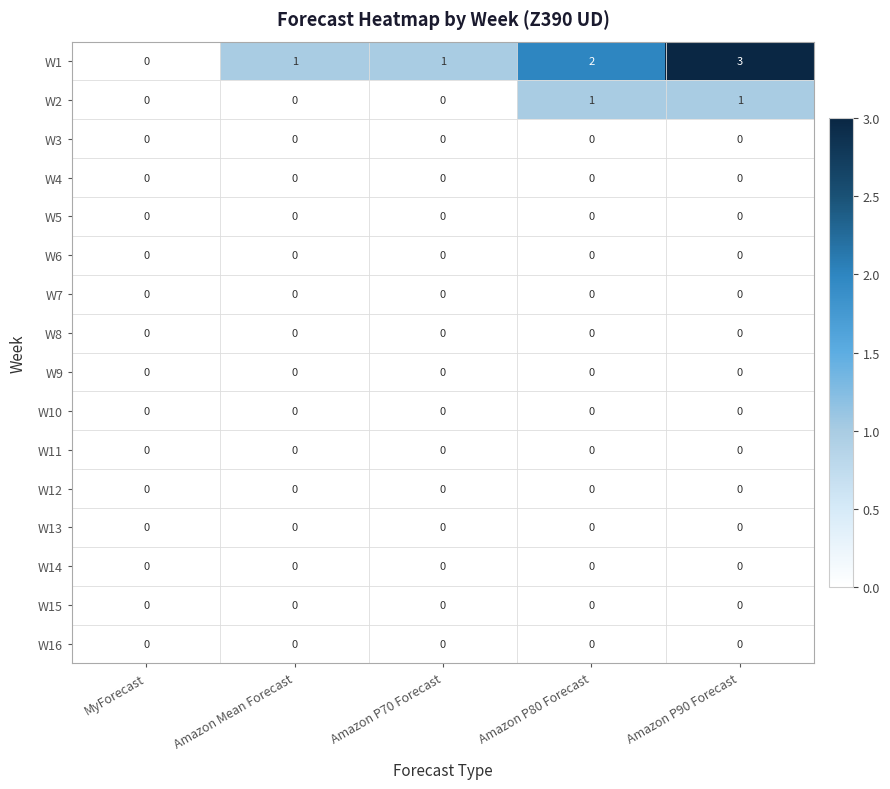

Which series has the largest range (max minus min)?

W1